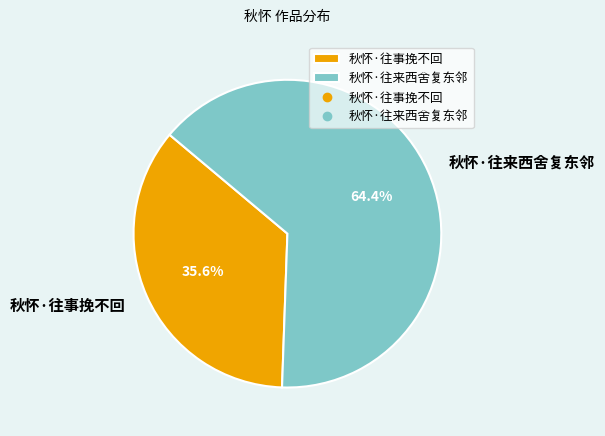

Which slice represents more than half of the pie?

秋怀·往来西舍复东邻